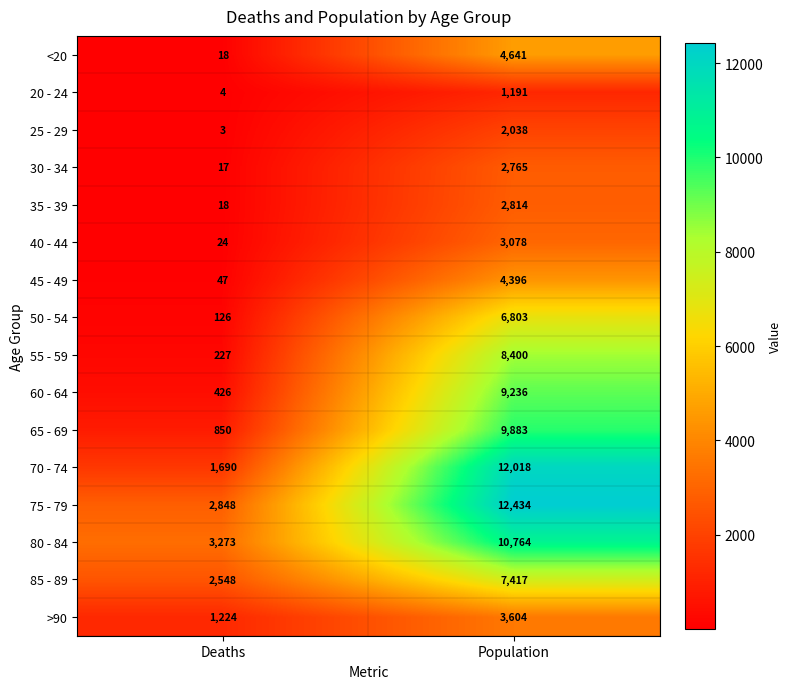

Rank the series by their maximum value, from lowest to highest.

20 - 24, 25 - 29, 30 - 34, 35 - 39, 40 - 44, >90, 45 - 49, <20, 50 - 54, 85 - 89, 55 - 59, 60 - 64, 65 - 69, 80 - 84, 70 - 74, 75 - 79